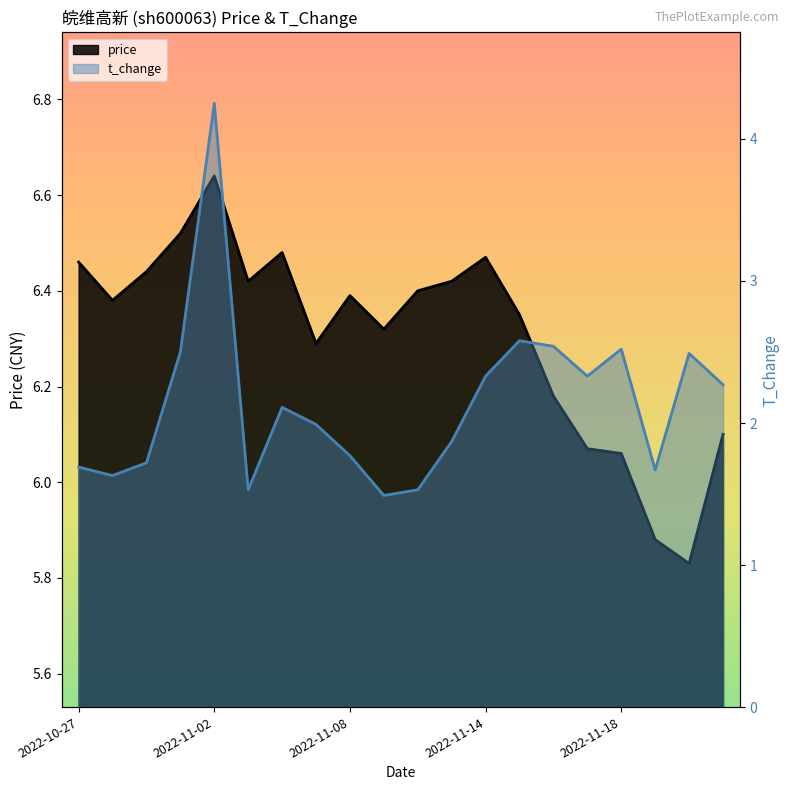

Reading left to right, extract all data points from this chart.

price: 6.5	6.4	6.4	6.5	6.6	6.4	6.5	6.3	6.4	6.3	6.4	6.4	6.5	6.3	6.2	6.1	6.1	5.9	5.8	6.1
t_change: 1.7	1.6	1.7	2.5	4.2	1.5	2.1	2.0	1.8	1.5	1.5	1.9	2.3	2.6	2.5	2.3	2.5	1.7	2.5	2.3